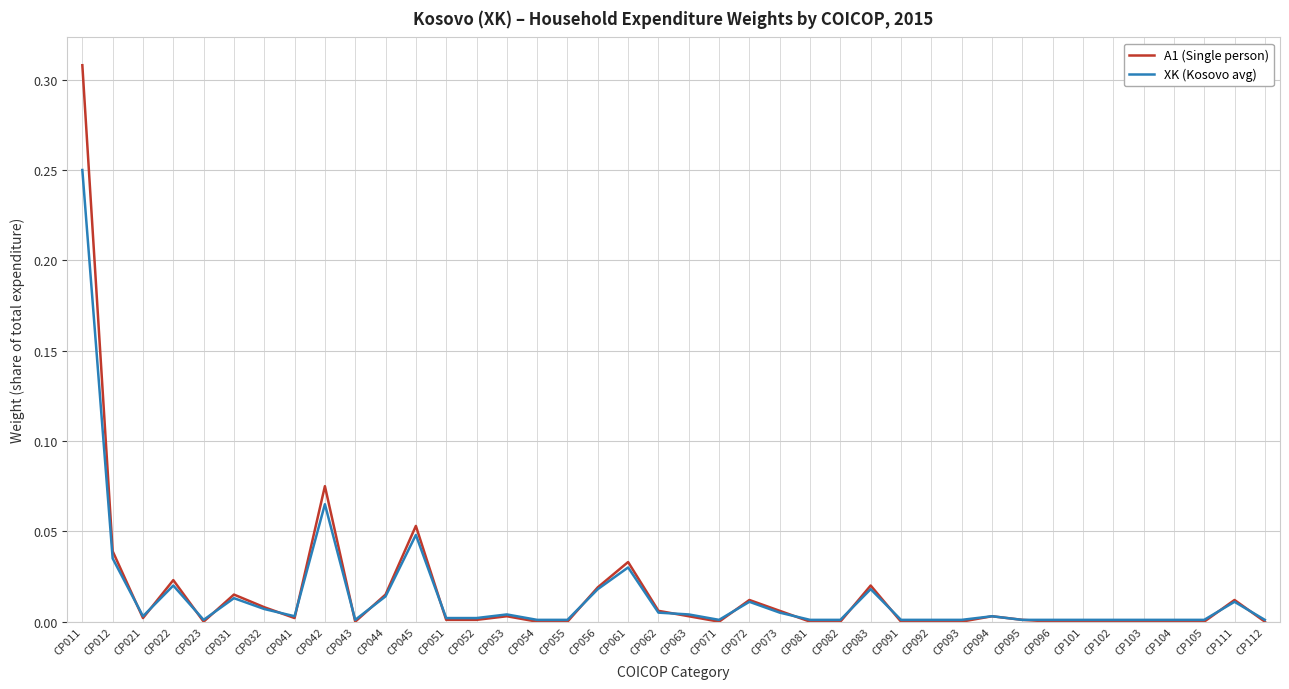

At which label does A1 (Single person) reach its peak?

CP011